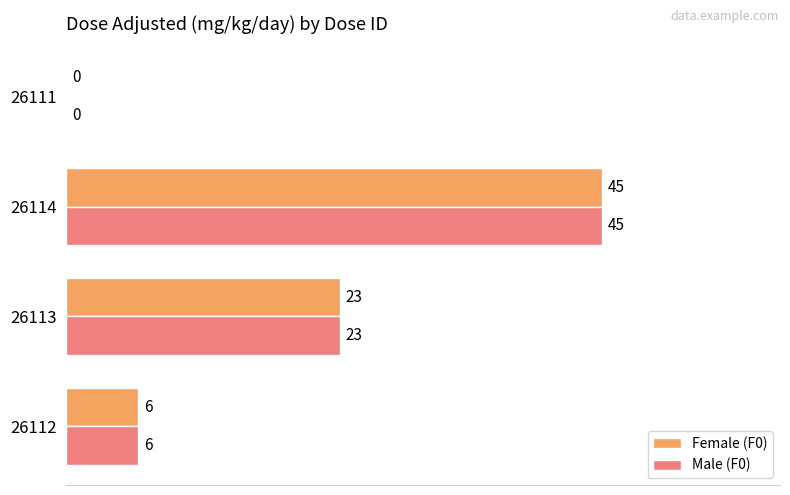

What is the sum of all Female (F0) values?

74